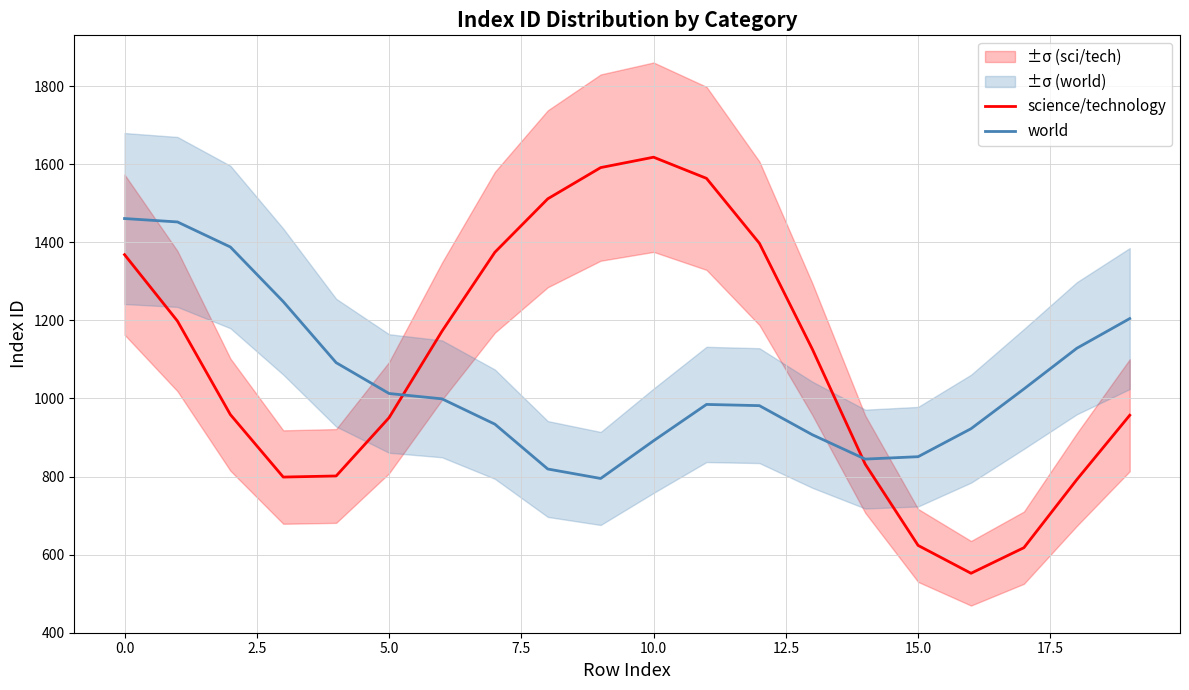

Does the chart have visible grid lines?

Yes